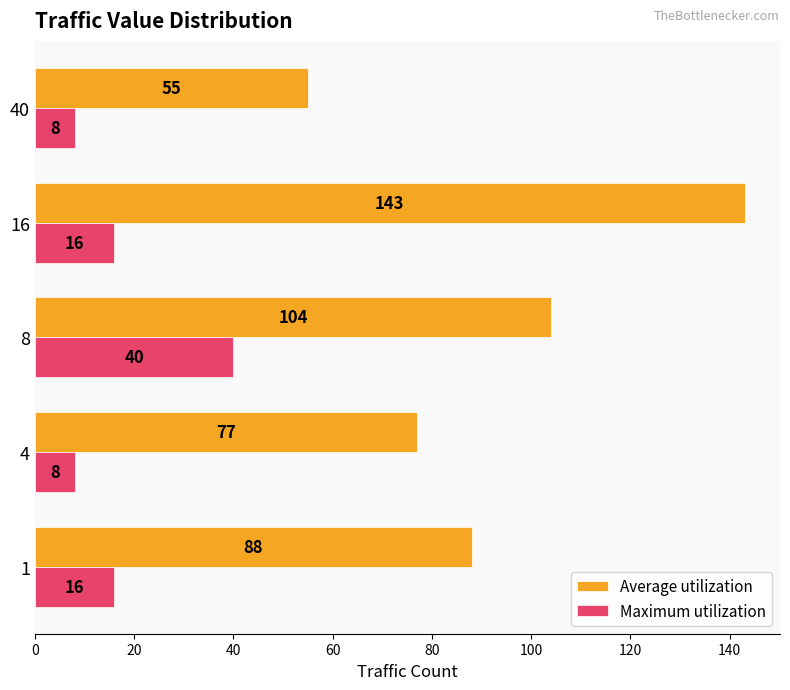

Read the Maximum utilization value at 8.

40